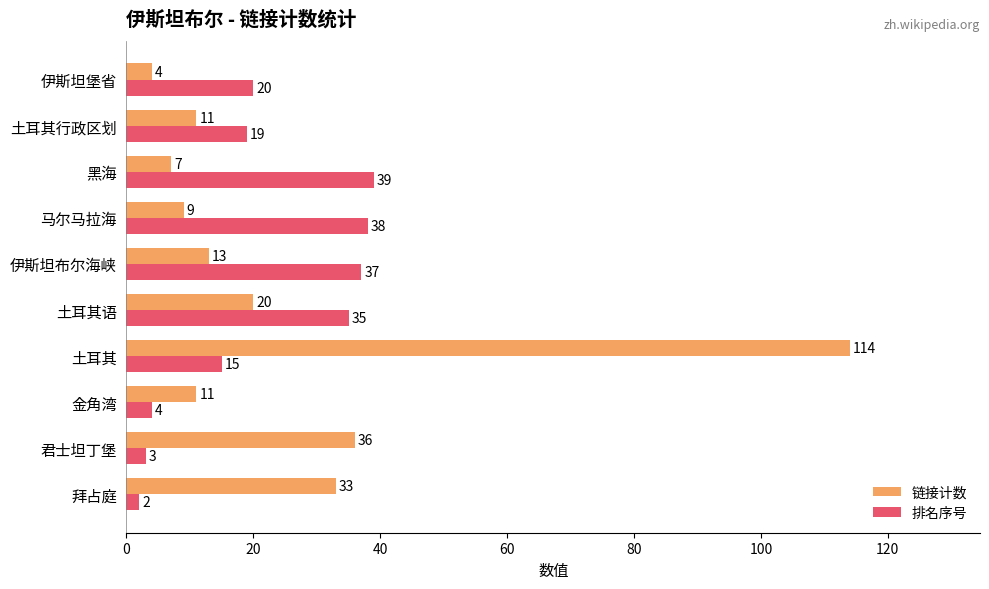

At which label does 排名序号 reach its peak?

黑海